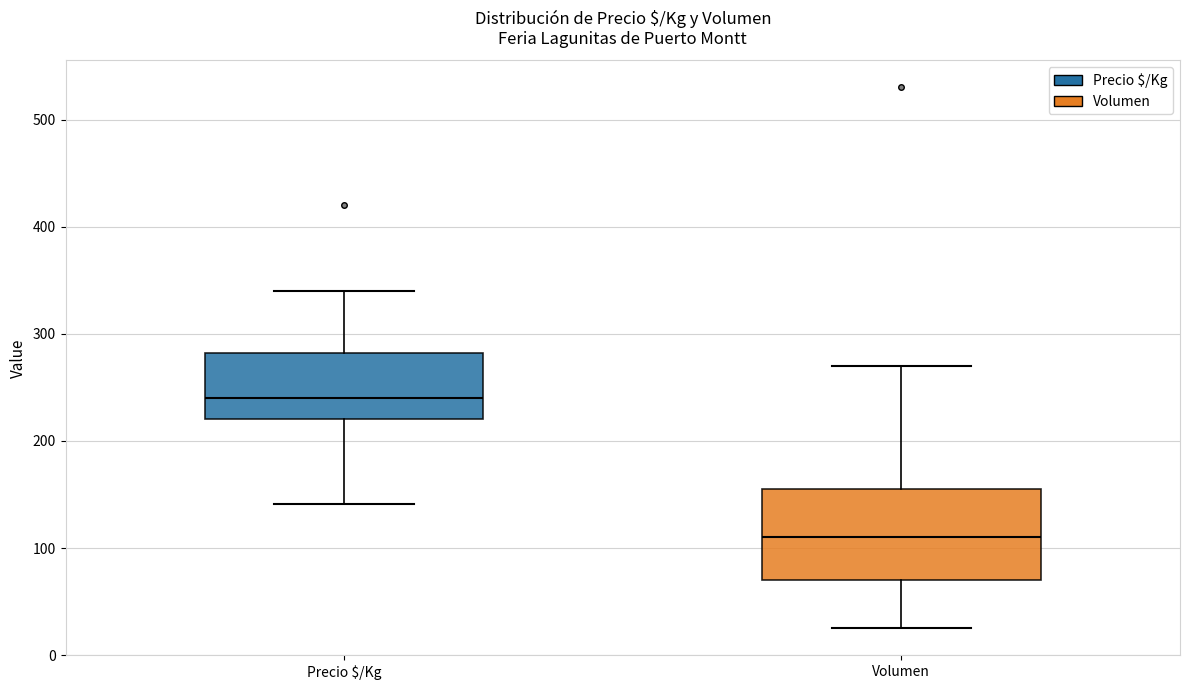

Which box has the highest median line?

Precio $/Kg